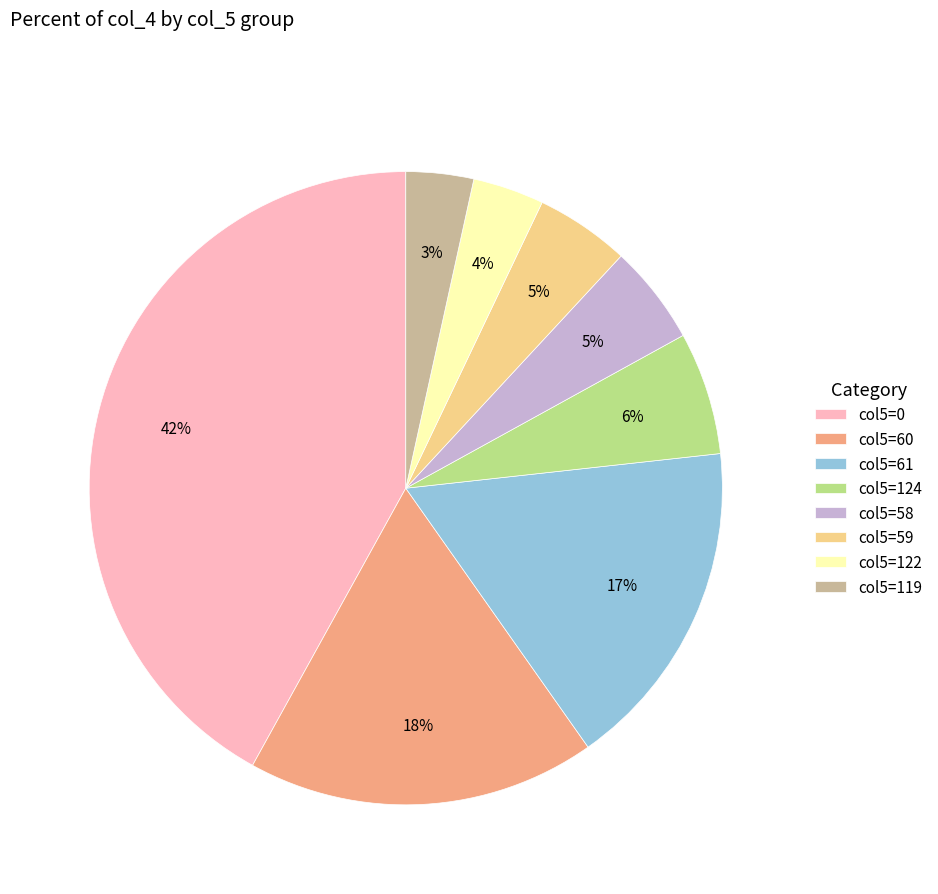

To the nearest percent, what is the average slice percentage?

12%